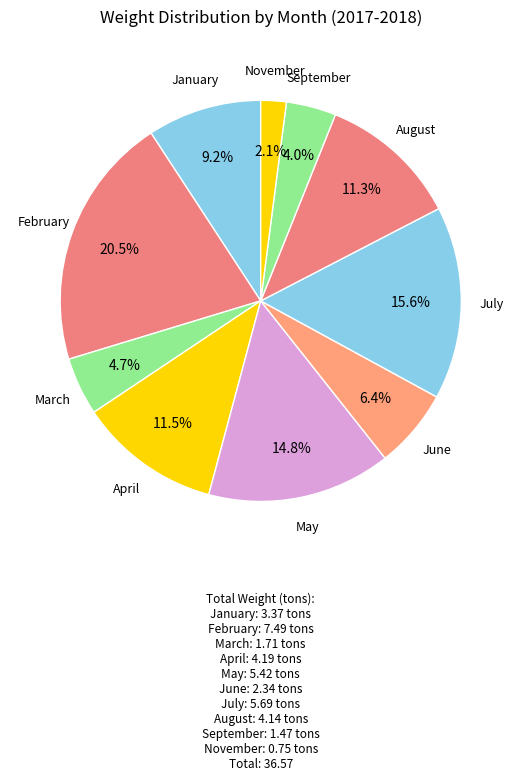

How many segments does this pie chart have?

10